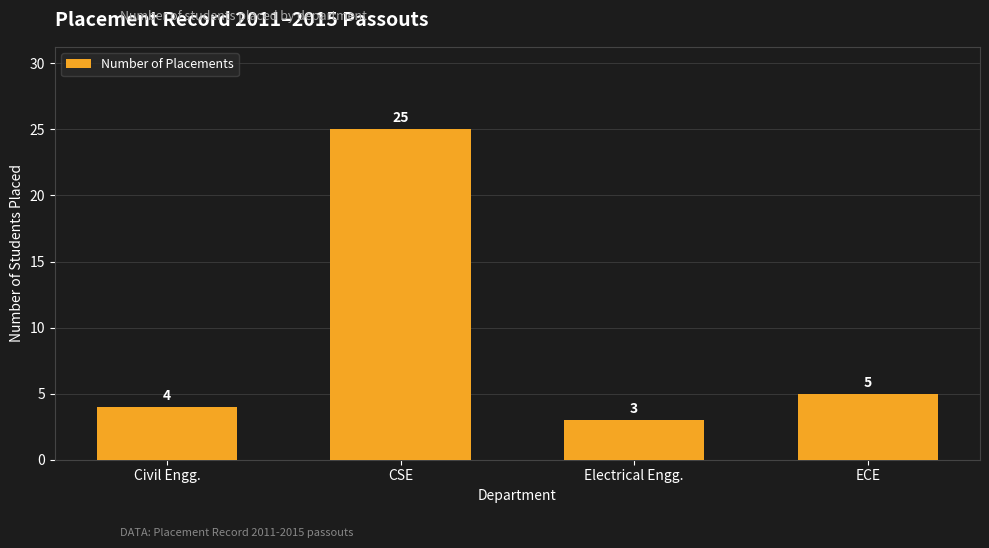

What is the sum of all values?

37